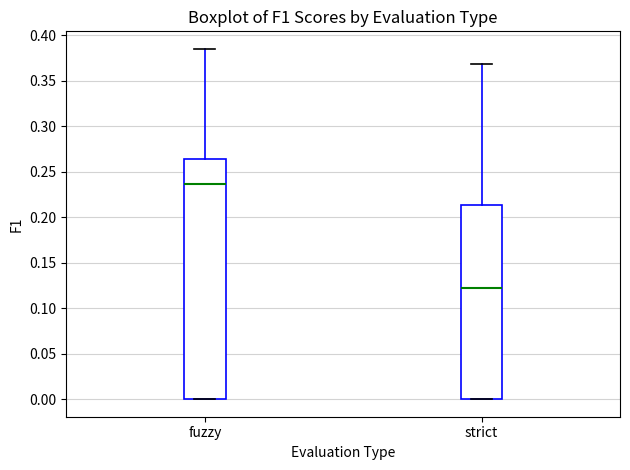

Where does the upper whisker of the box for fuzzy end on the y-axis? The values are not printed on the chart, so give them approximately, as read against the axis.

0.385